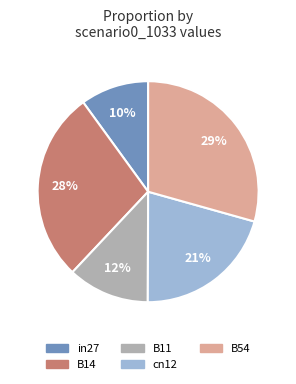

Between B14 and B54, which is larger?

B54